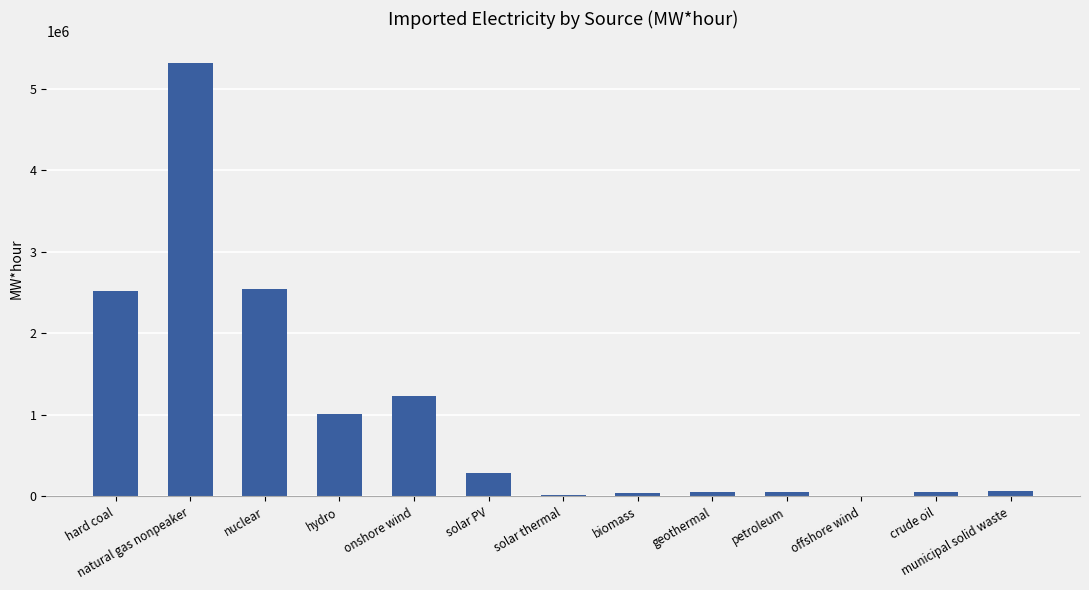

What is the sum of all values?

13202327.4